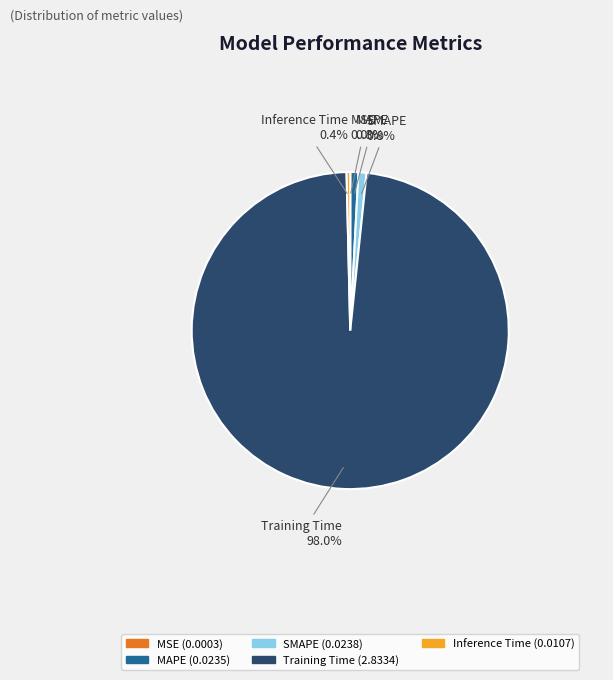

What percentage is NOT represented by SMAPE?

99.2%